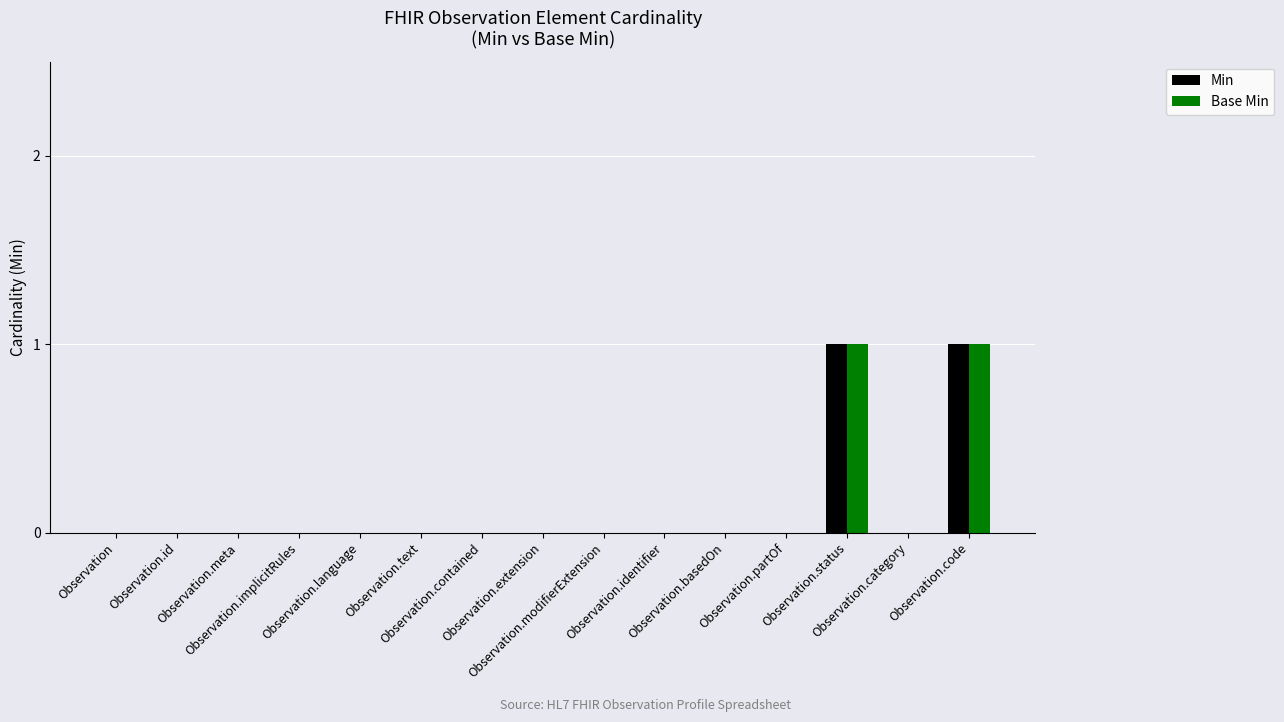

The value of Min at Observation.status is 1. True or false?

True